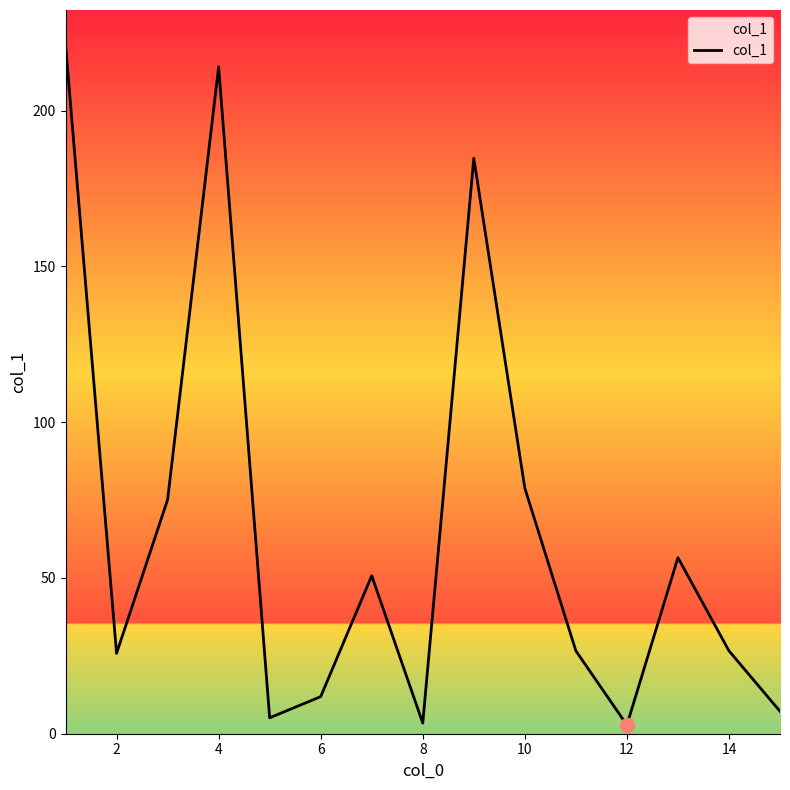

What is the maximum value shown in the chart?

221.2